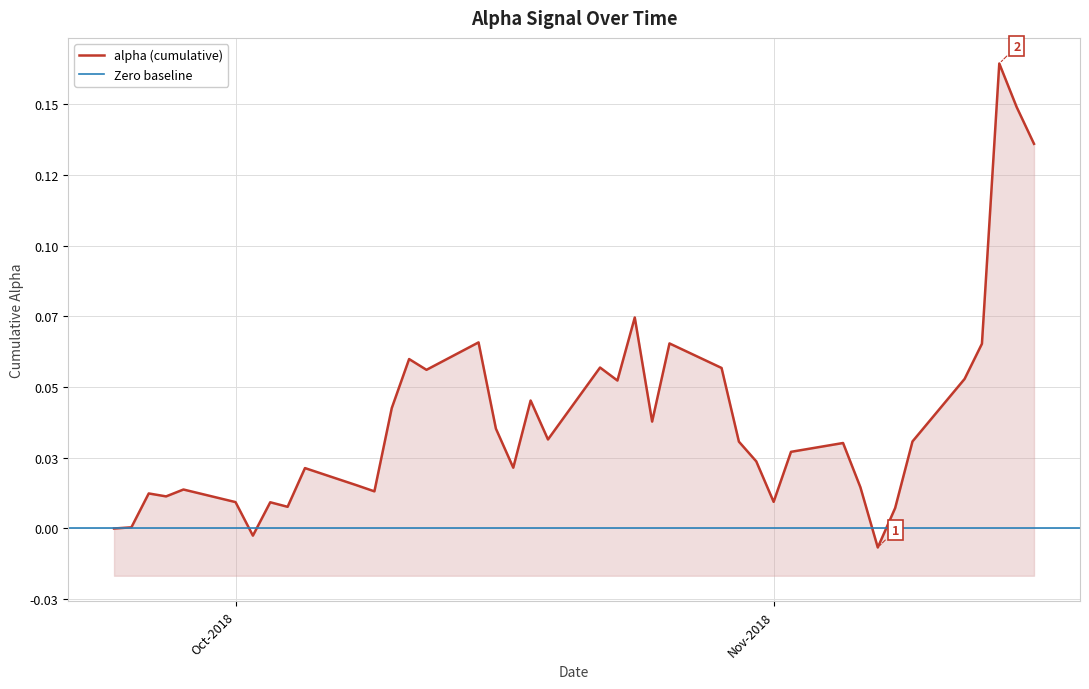

True or false: there are more than 1 points higher than both neighbors.

True